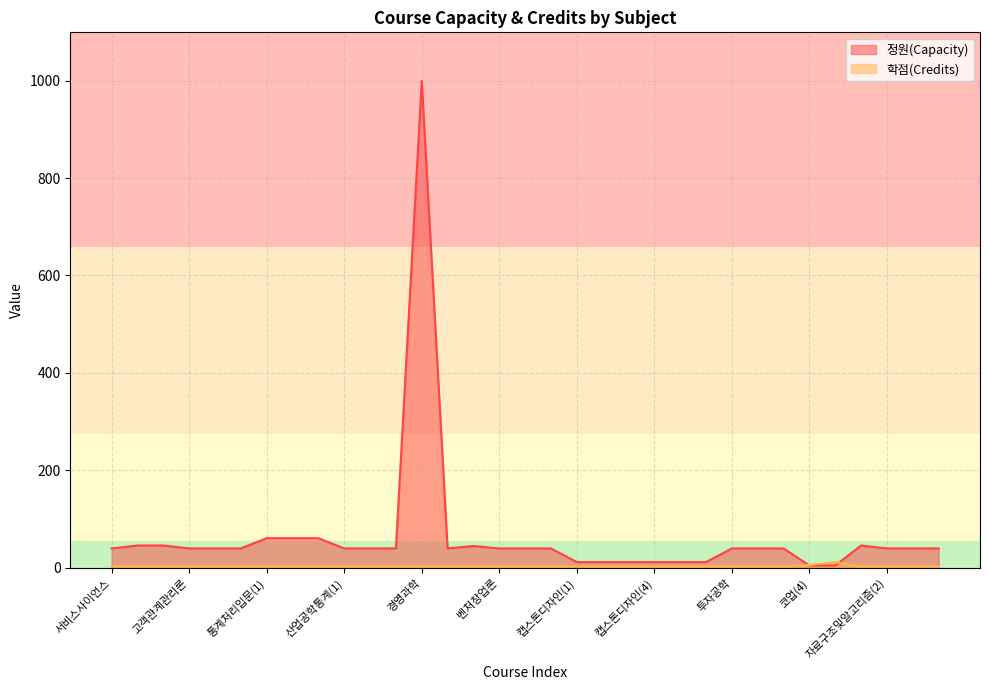

What is the sum of the 학점(Credits) values at 자료구조및알고리즘(2) and 파이썬프로그래밍(2)?

6